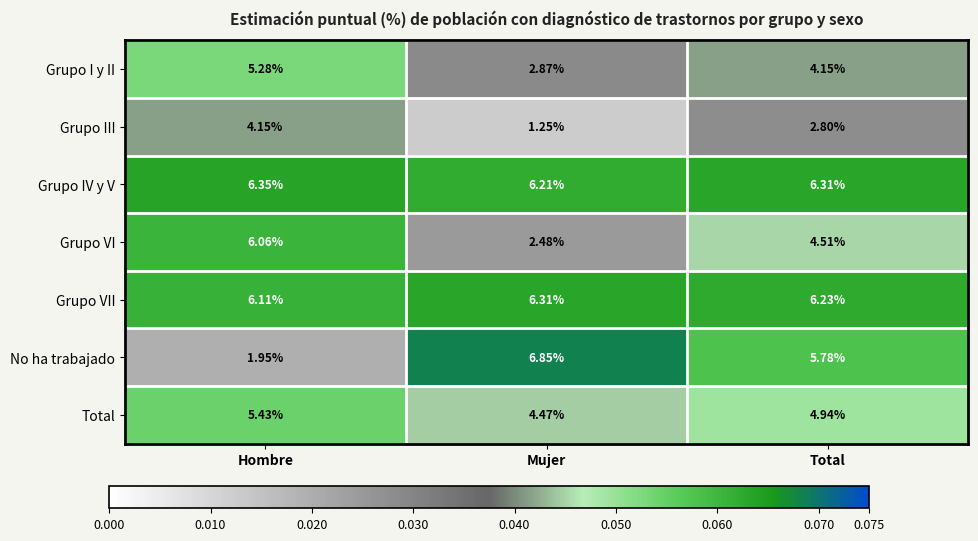

At which category does the chart reach its peak across all series?

Mujer